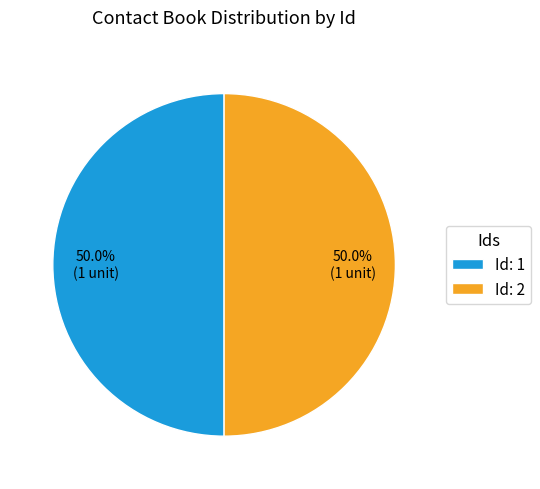

Do Id: 2 and Id: 1 together represent more than half of the pie?

Yes